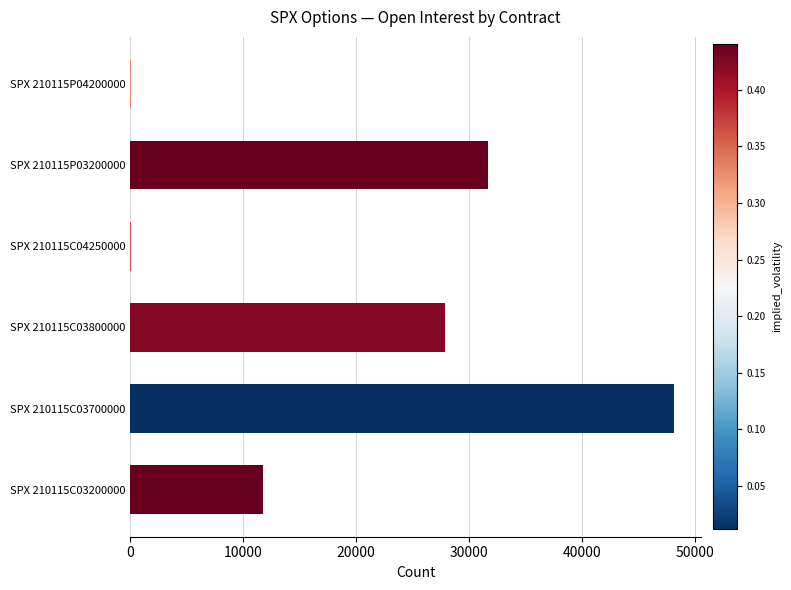

What is the greatest value displayed?

48148